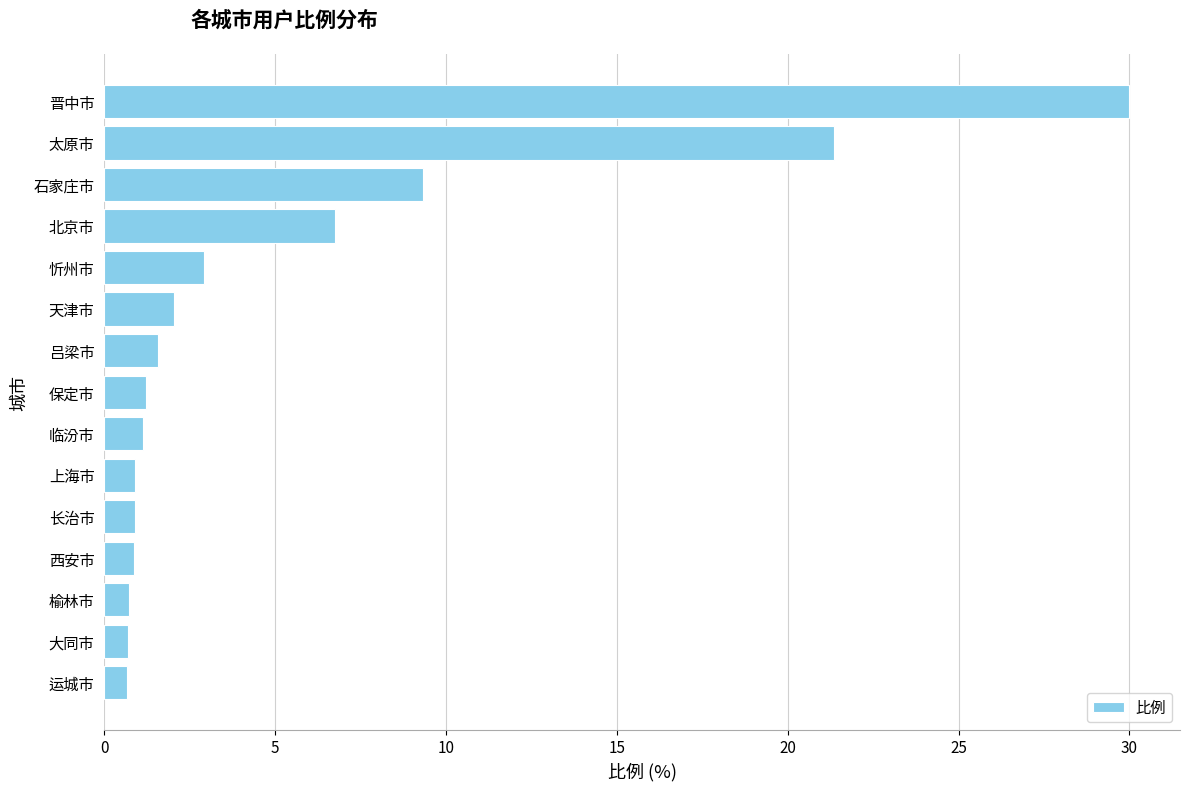

Are the bars grouped side by side (vs. stacked)?

No